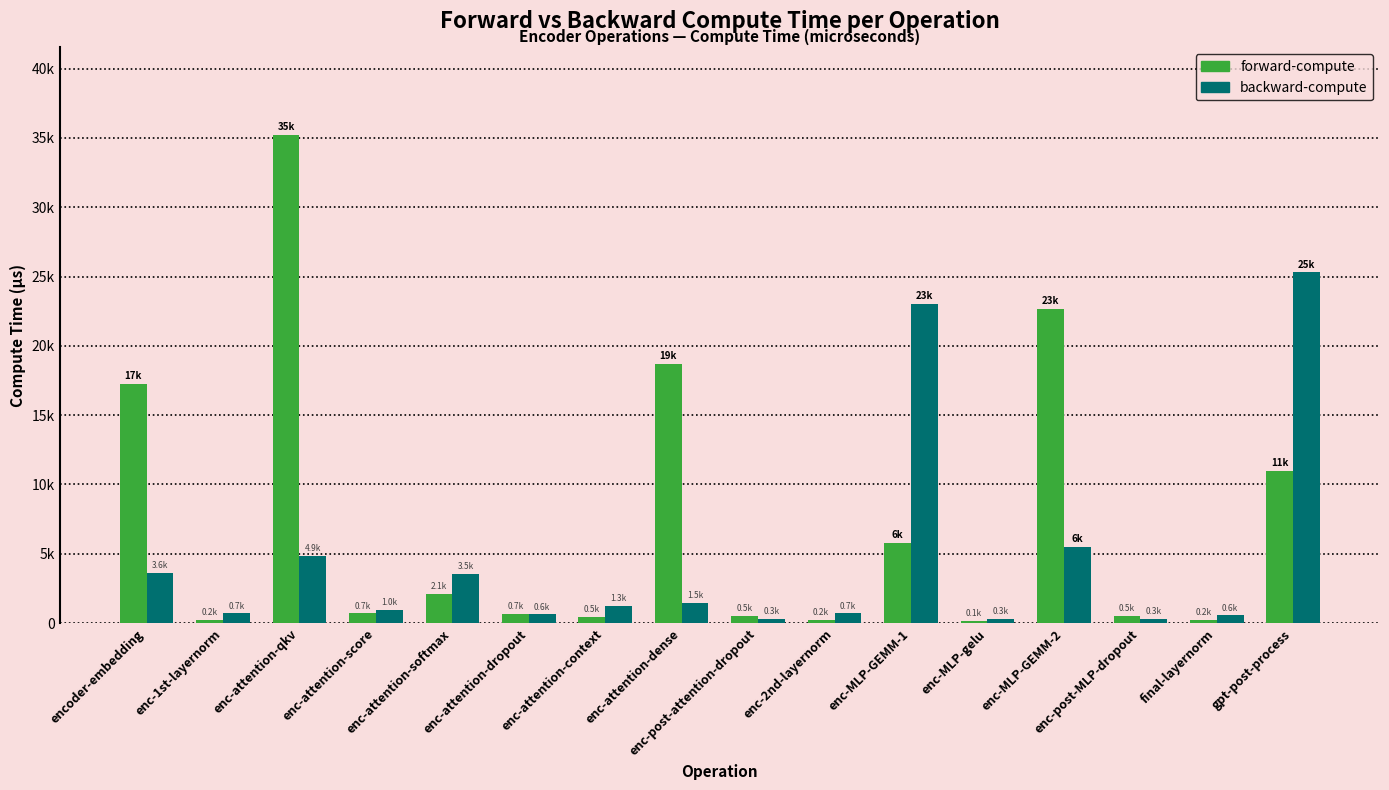

At which category does the chart reach its peak across all series?

enc-attention-qkv